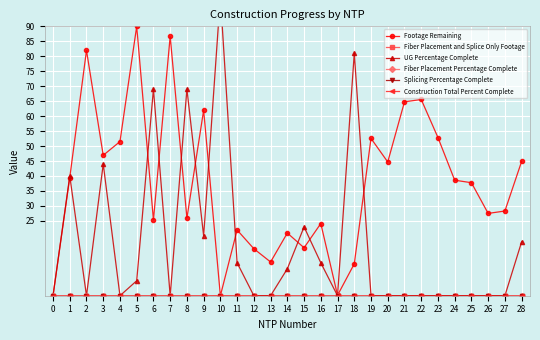

How many series are shown in this chart?

6